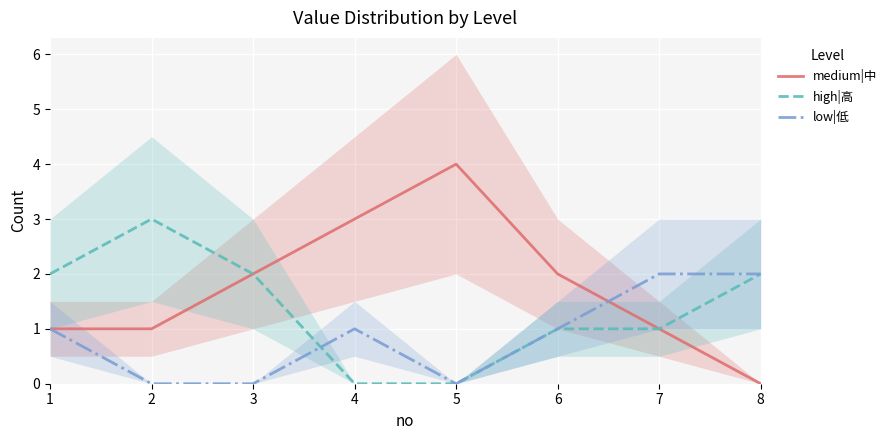

The value of high|高 at 7 is 1. True or false?

True